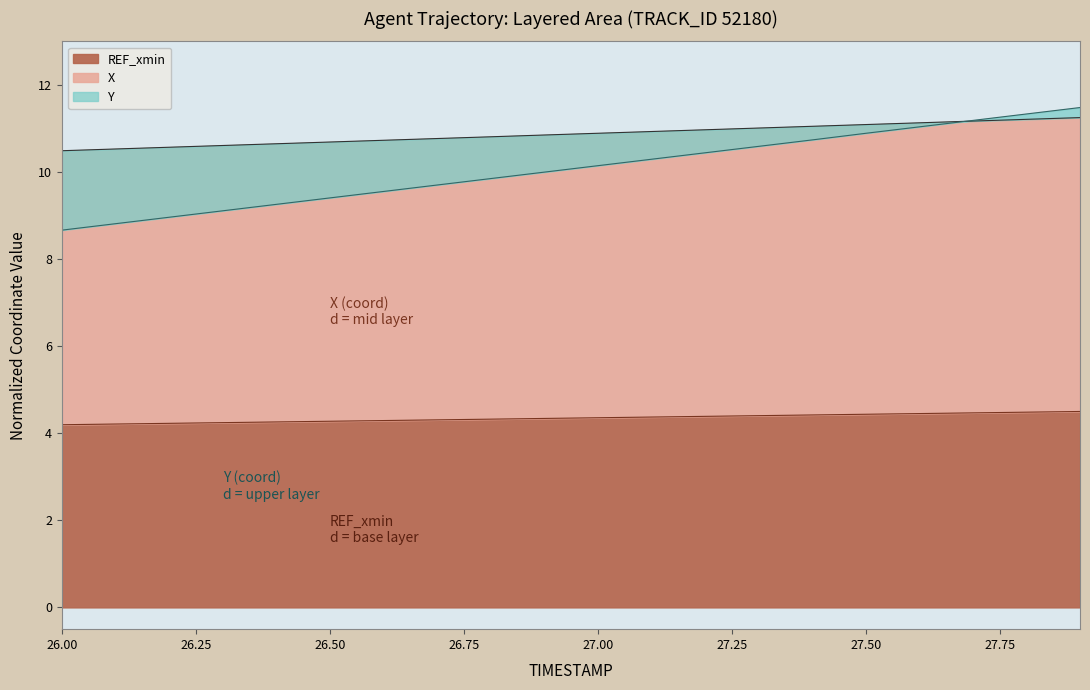

Which category has the lowest value across all series?

26.00